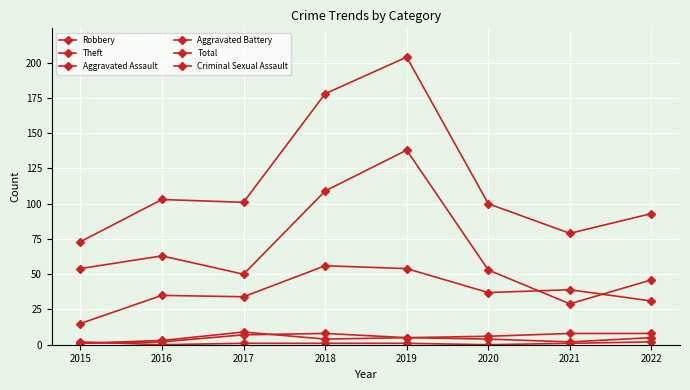

Does the chart have visible grid lines?

Yes